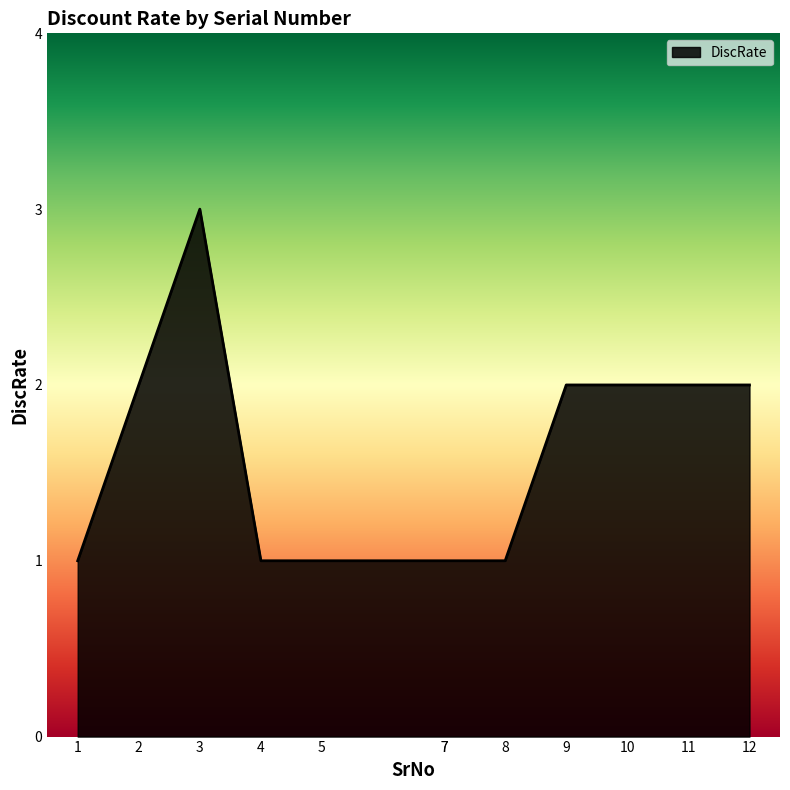

Does the chart have visible grid lines?

No